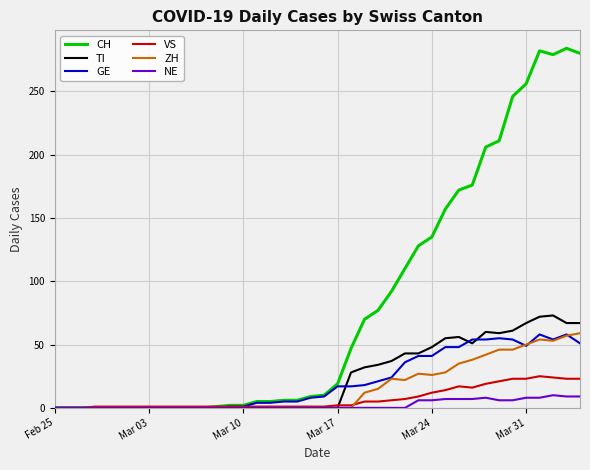

Which series has the largest total across all categories?

CH